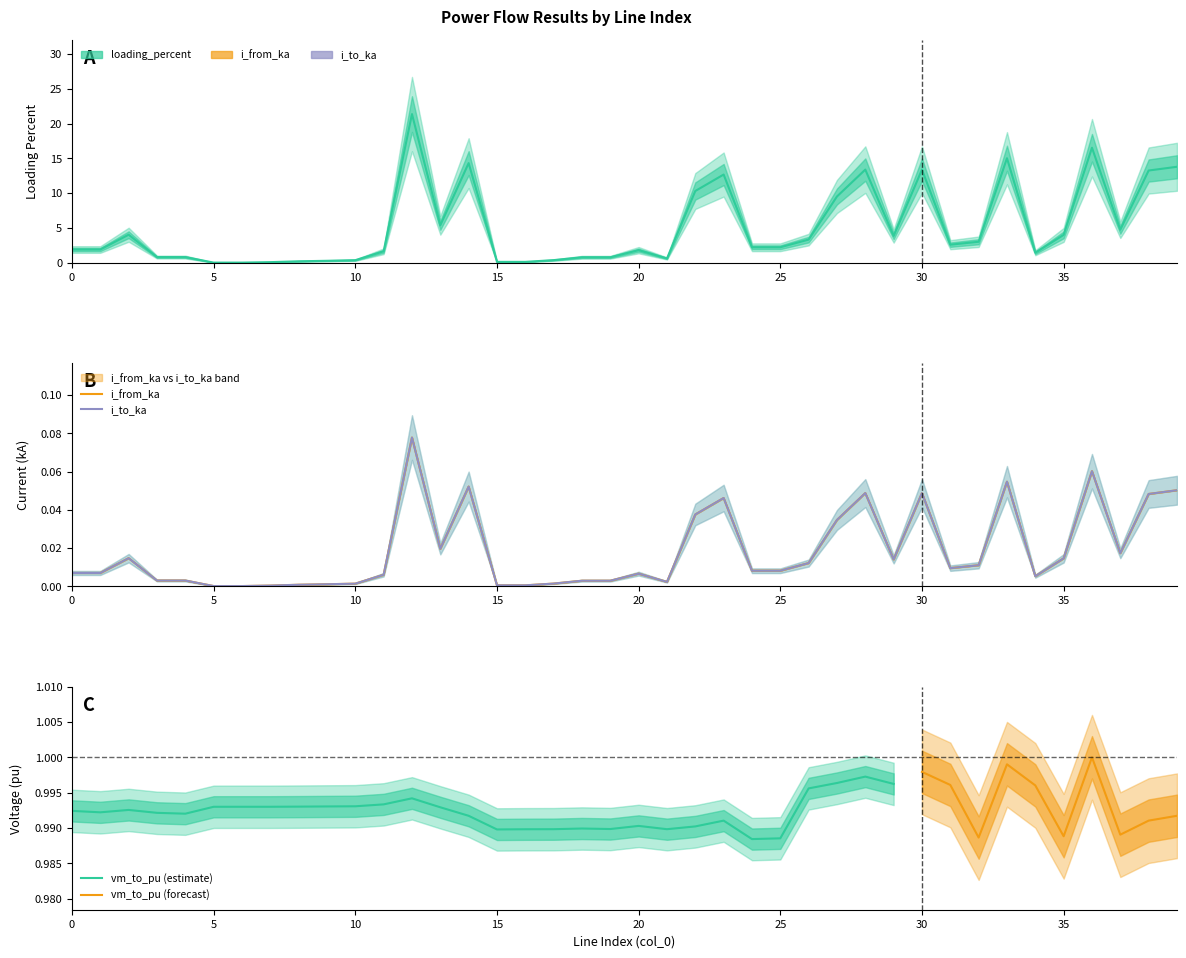

Which series changed the most between 17 and 25?

loading_percent